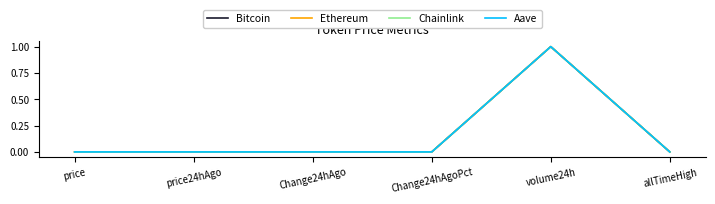

What is the difference between the maximum and minimum values in the Aave series?

1.0